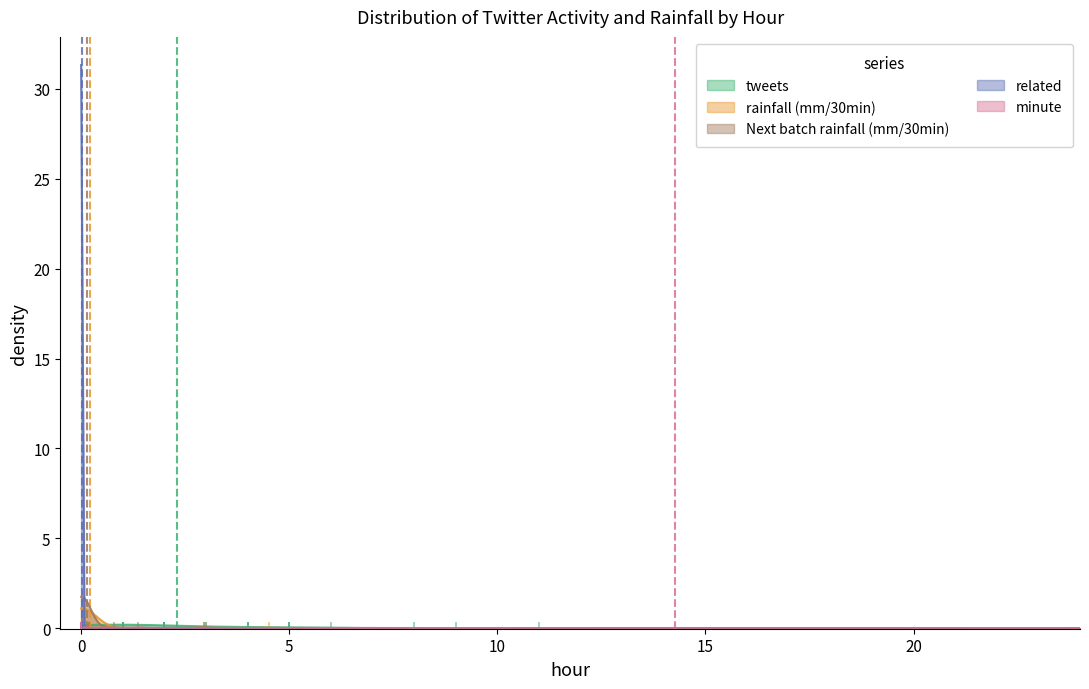

What is the average value of the Next batch rainfall (mm/30min) series?

0.1